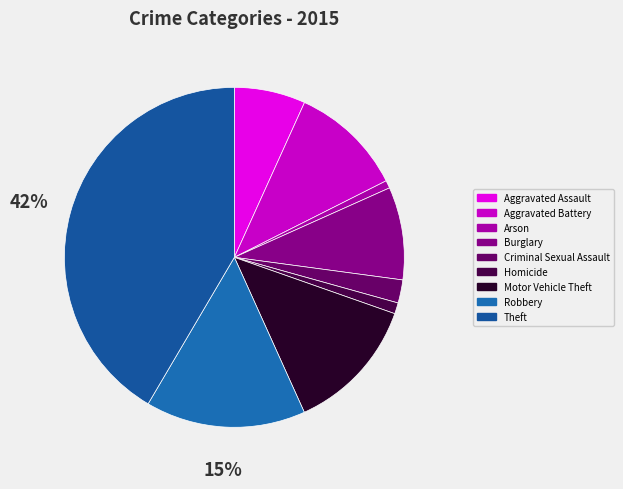

Which has a higher value, Robbery or Aggravated Battery?

Robbery